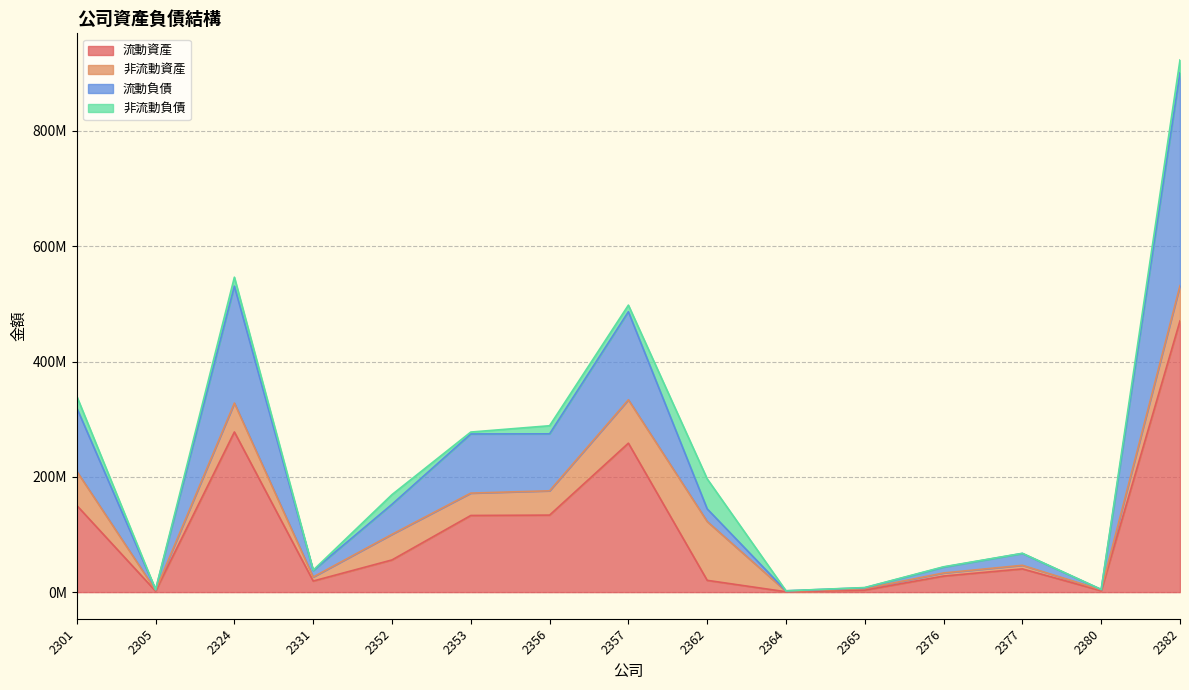

At how many categories does at least one series exceed 611397177?

1